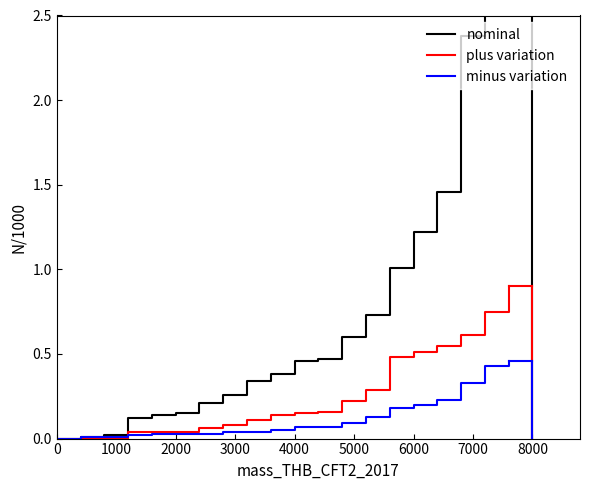

Reading left to right, what are all the values shown in this chart?

nominal: 0.0	0.0	0.0	0.1	0.1	0.1	0.2	0.3	0.3	0.4	0.5	0.5	0.6	0.7	1.0	1.2	1.5	2.4	2.6	2.9
plus variation: 0.0	0.0	0.0	0.0	0.0	0.0	0.1	0.1	0.1	0.1	0.1	0.2	0.2	0.3	0.5	0.5	0.6	0.6	0.8	0.9
minus variation: 0.0	0.0	0.0	0.0	0.0	0.0	0.0	0.0	0.0	0.1	0.1	0.1	0.1	0.1	0.2	0.2	0.2	0.3	0.4	0.5